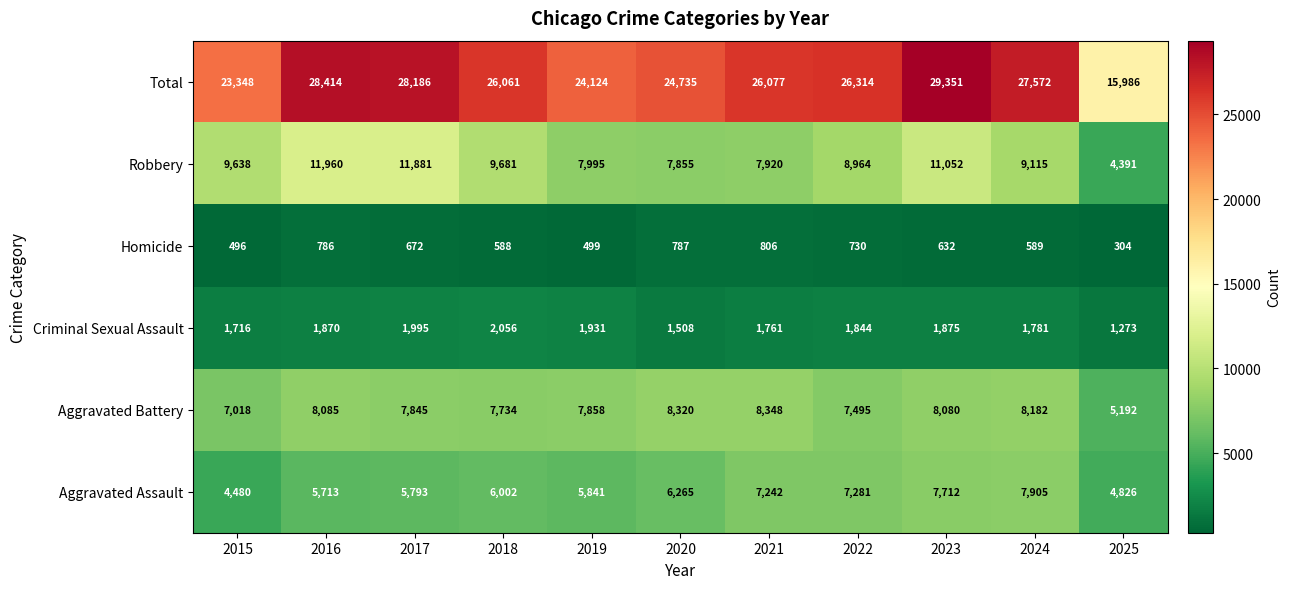

Which label corresponds to the largest value in the chart?

2023